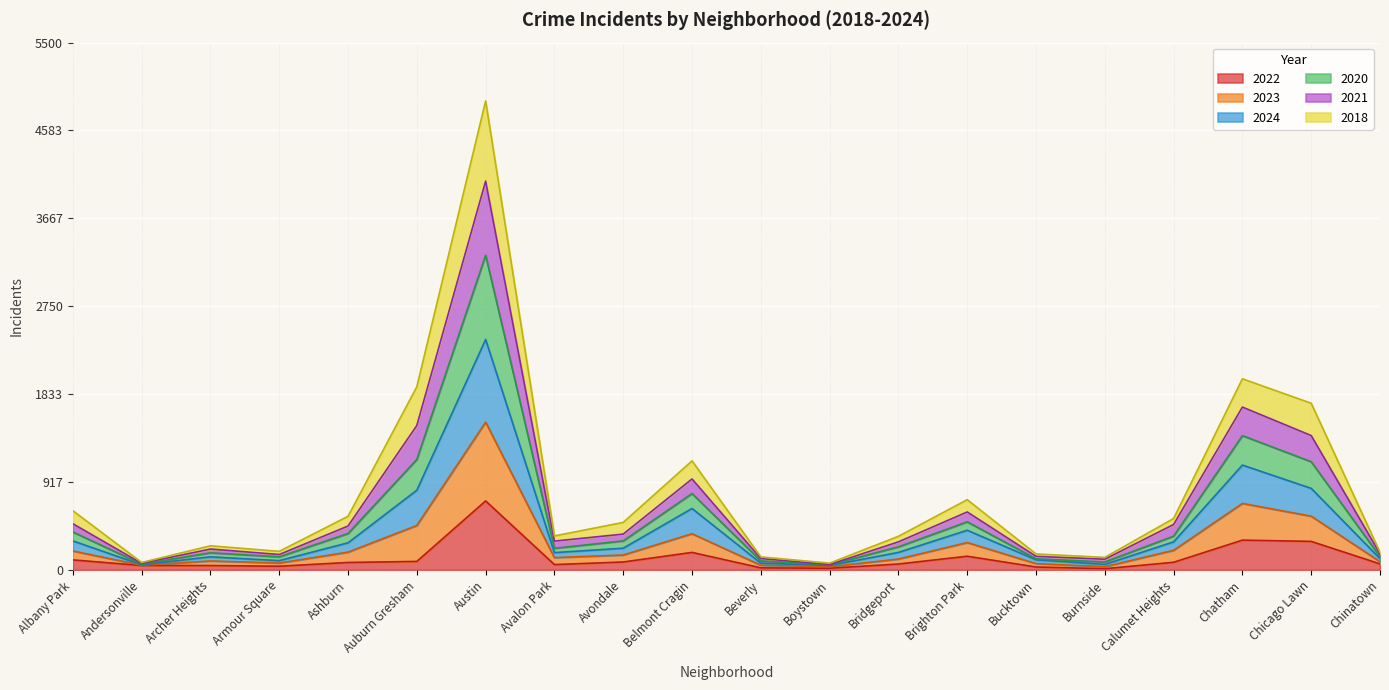

True or false: 2022 has a value of 339 at Austin.

False